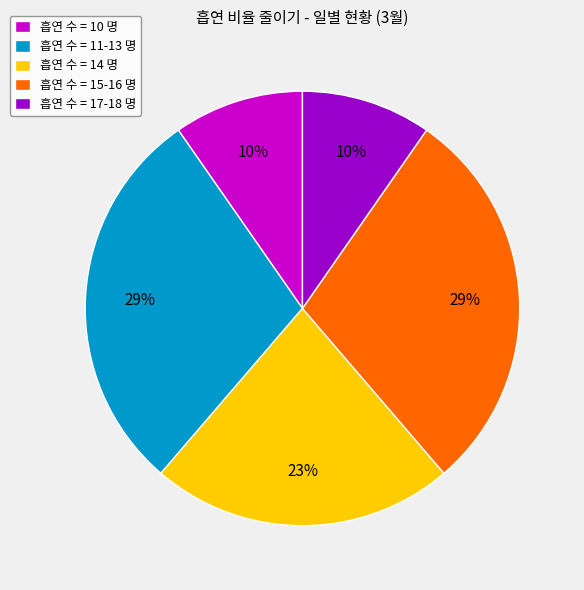

Does 흡연 수 = 17-18 명 account for over 50% of the chart?

No